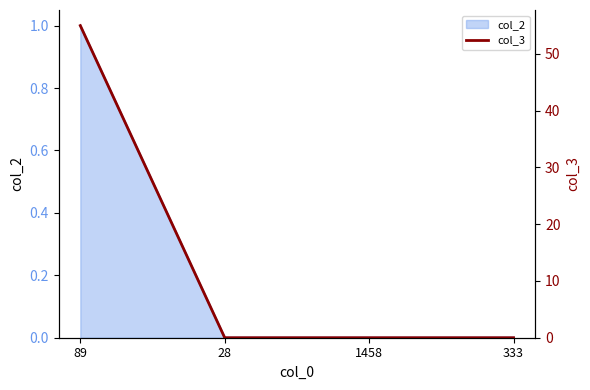

What is the maximum value shown in the chart?

55